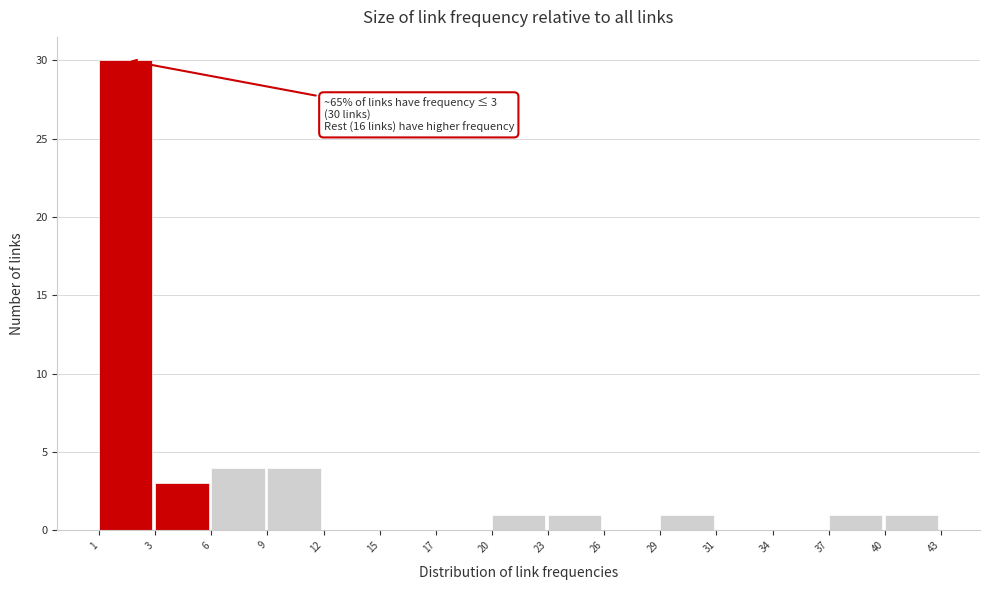

Reading left to right, list all the values displayed in this chart.

1=30	3=3	6=4	9=4	12=0	15=0	17=0	20=1	23=1	26=0	29=1	31=0	34=0	37=1	40=1